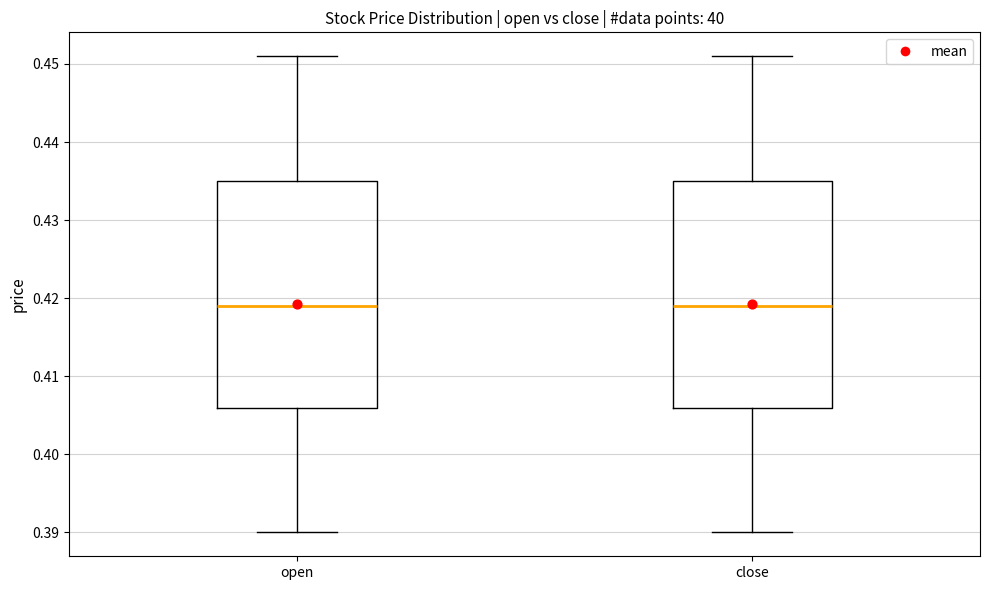

Where does the upper whisker of the box for open end on the y-axis? The values are not printed on the chart, so give them approximately, as read against the axis.

0.451